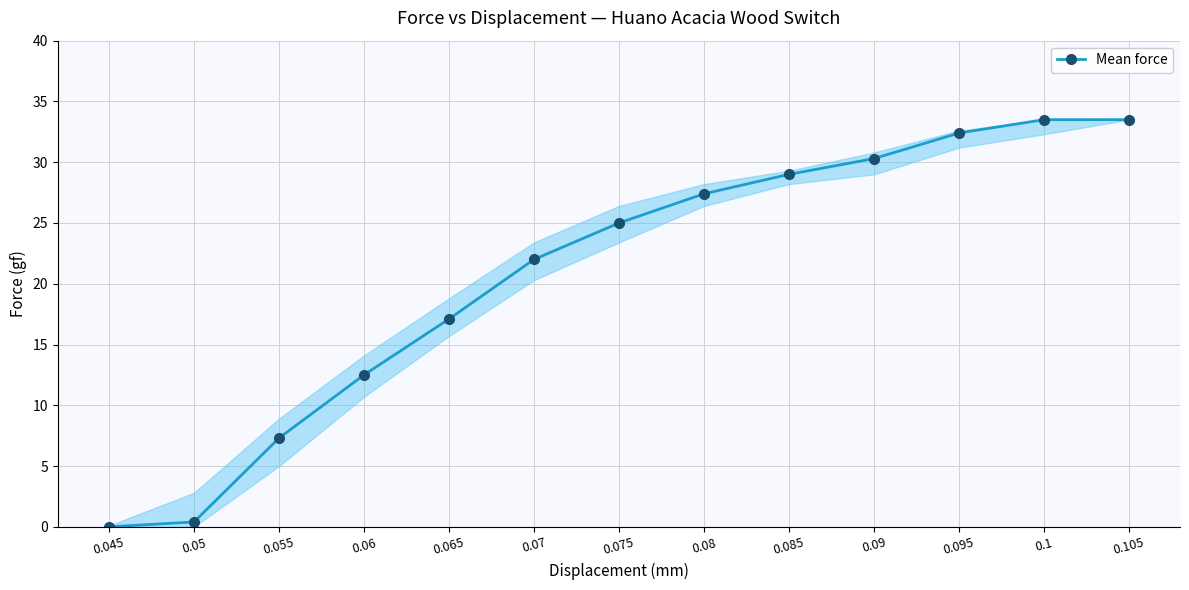

How many lines are shown in the chart?

1